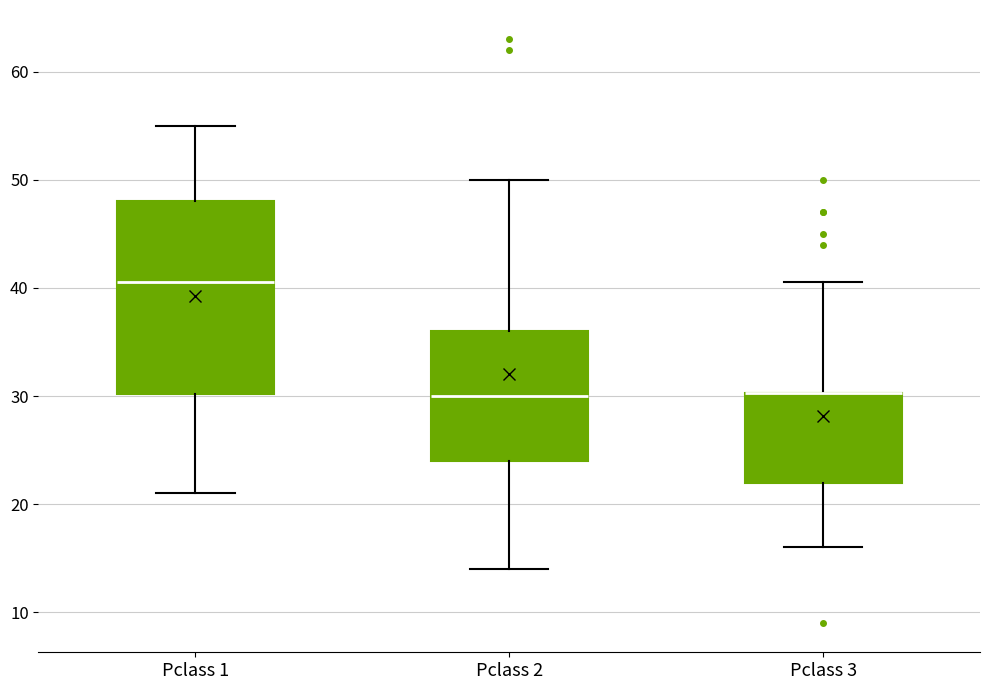

Which box is the tallest, from its lower edge to its upper edge?

Pclass 1